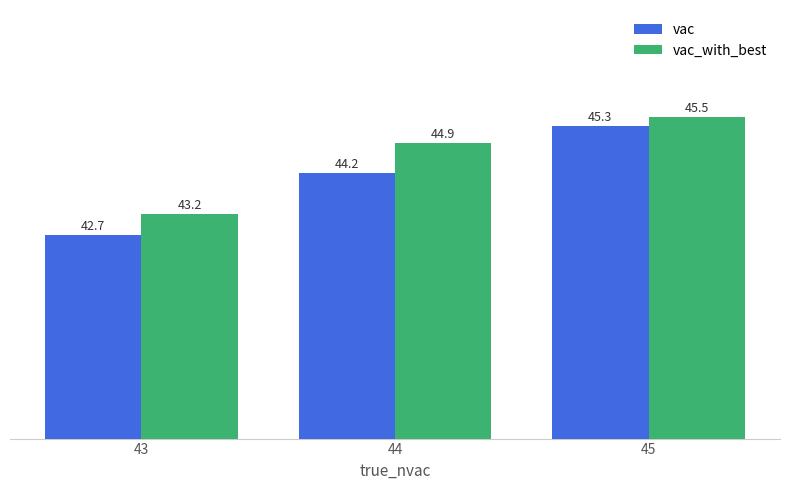

What are all the series names shown in the legend?

vac, vac_with_best